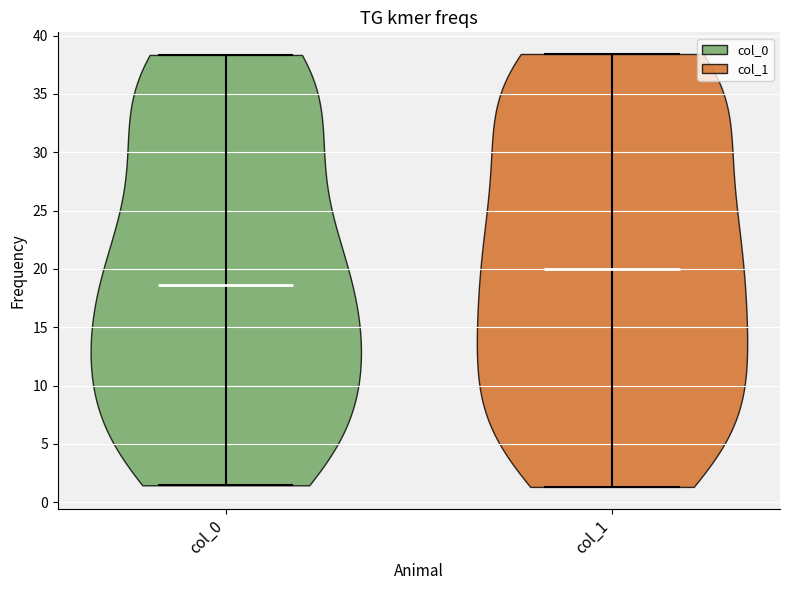

Reading left to right, read every violin against the y-axis: where its median line is, and the lowest and highest points it reaches. The values are not printed on the chart, so give them approximately, as read against the axis.

col_0: median line 18.5, lowest point 1.5, highest point 38.5
col_1: median line 20.0, lowest point 1.5, highest point 38.5